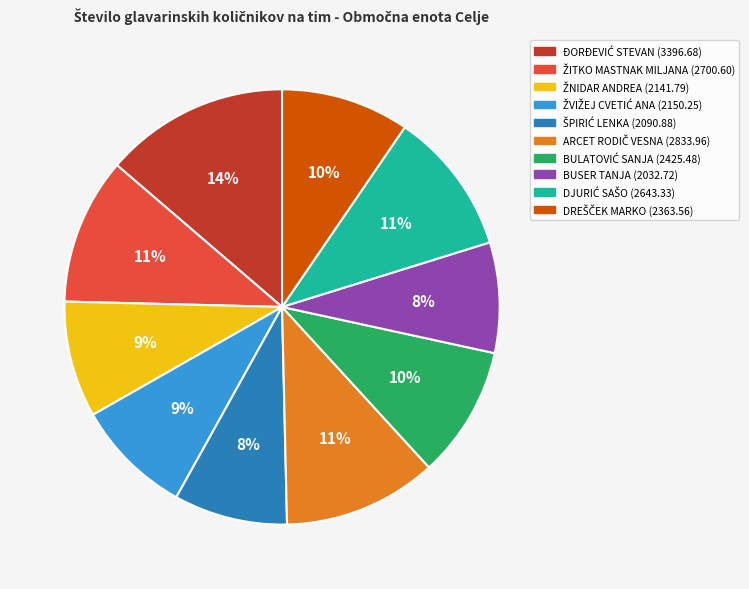

Is there any slice that represents more than half of the pie?

No